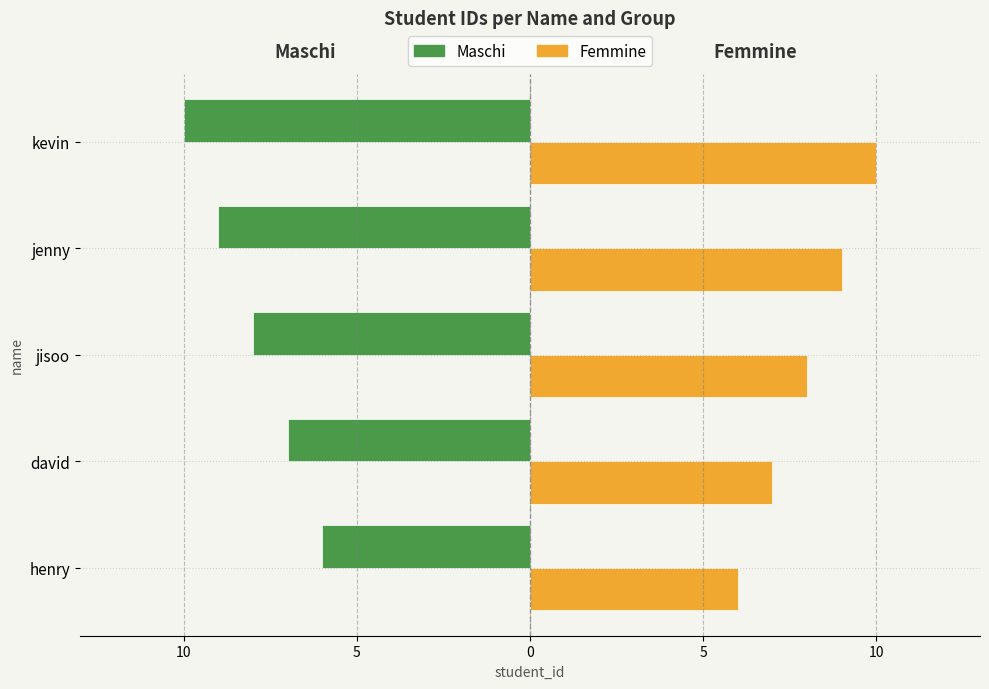

Reading right to left, what are all the values shown in this chart?

Maschi: -10	-9	-8	-7	-6
Femmine: 10	9	8	7	6